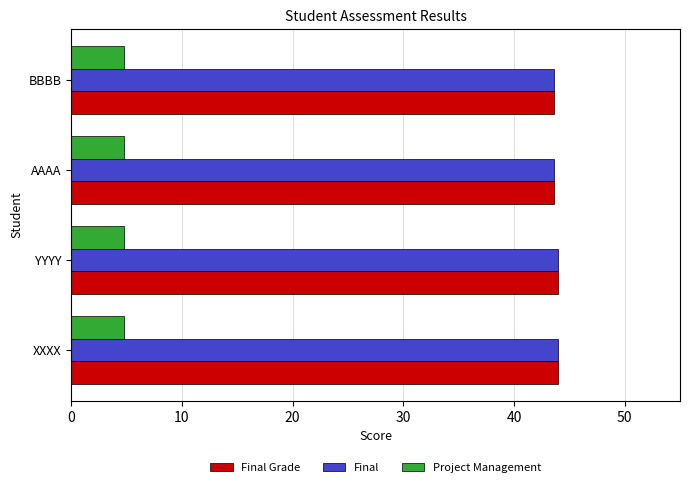

What is the spread (max minus min) of values at BBBB?

38.8